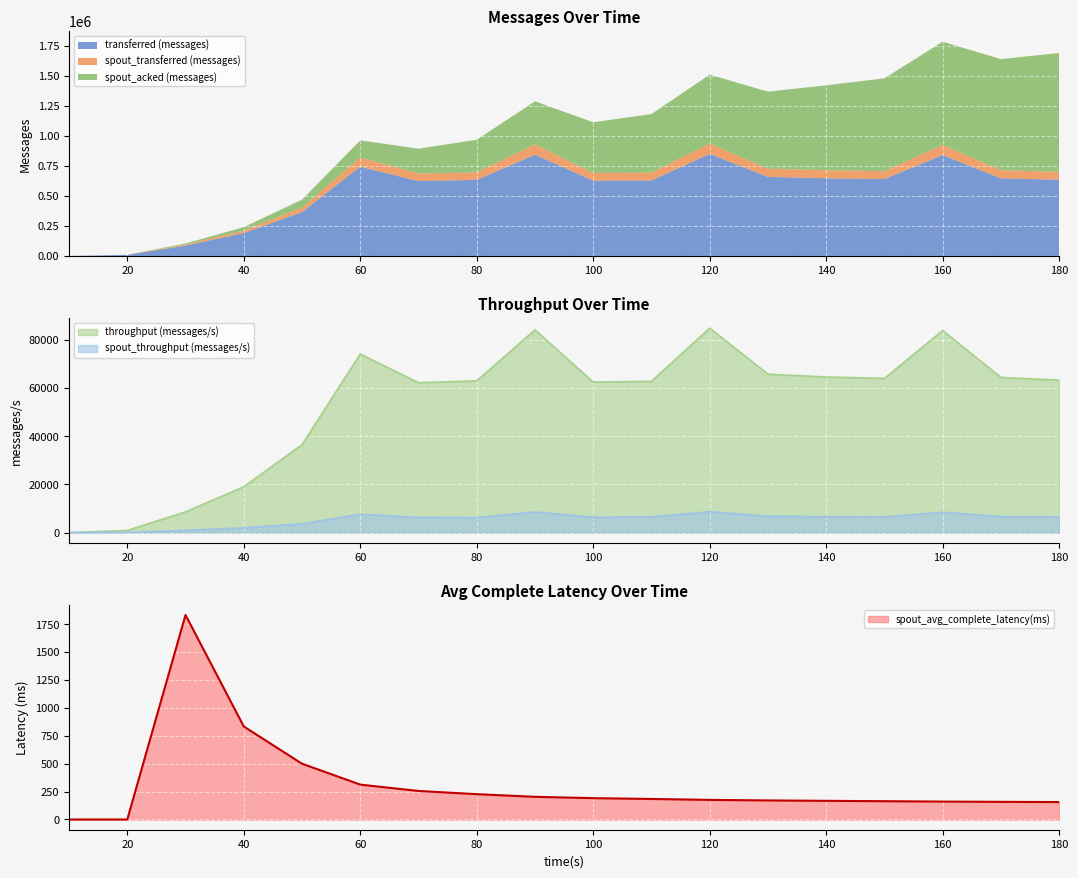

What is the highest value of the spout_throughput (messages/s) series?

8673